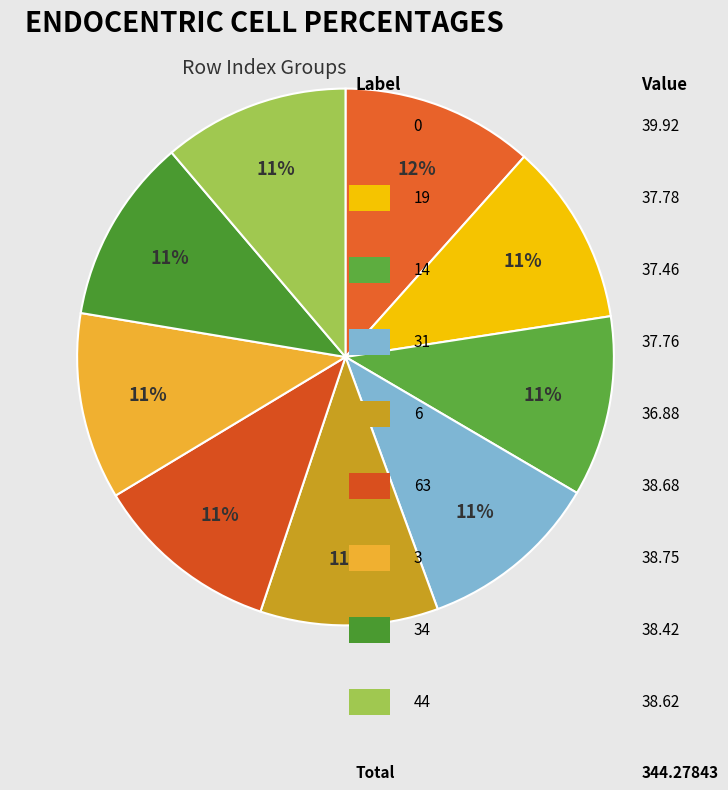

Count the number of slices in the pie.

9